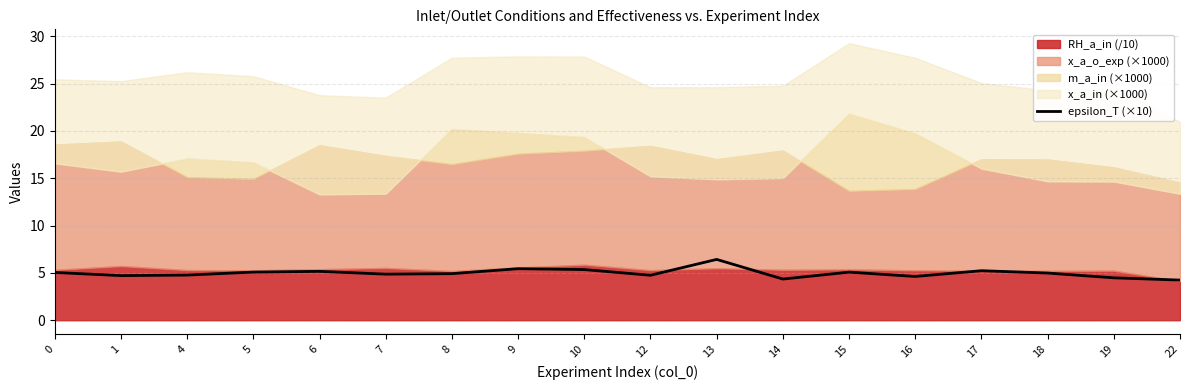

Rank the categories by value from highest to lowest.

13, 9, 10, 17, 6, 5, 15, 0, 18, 8, 7, 4, 12, 1, 16, 19, 14, 22